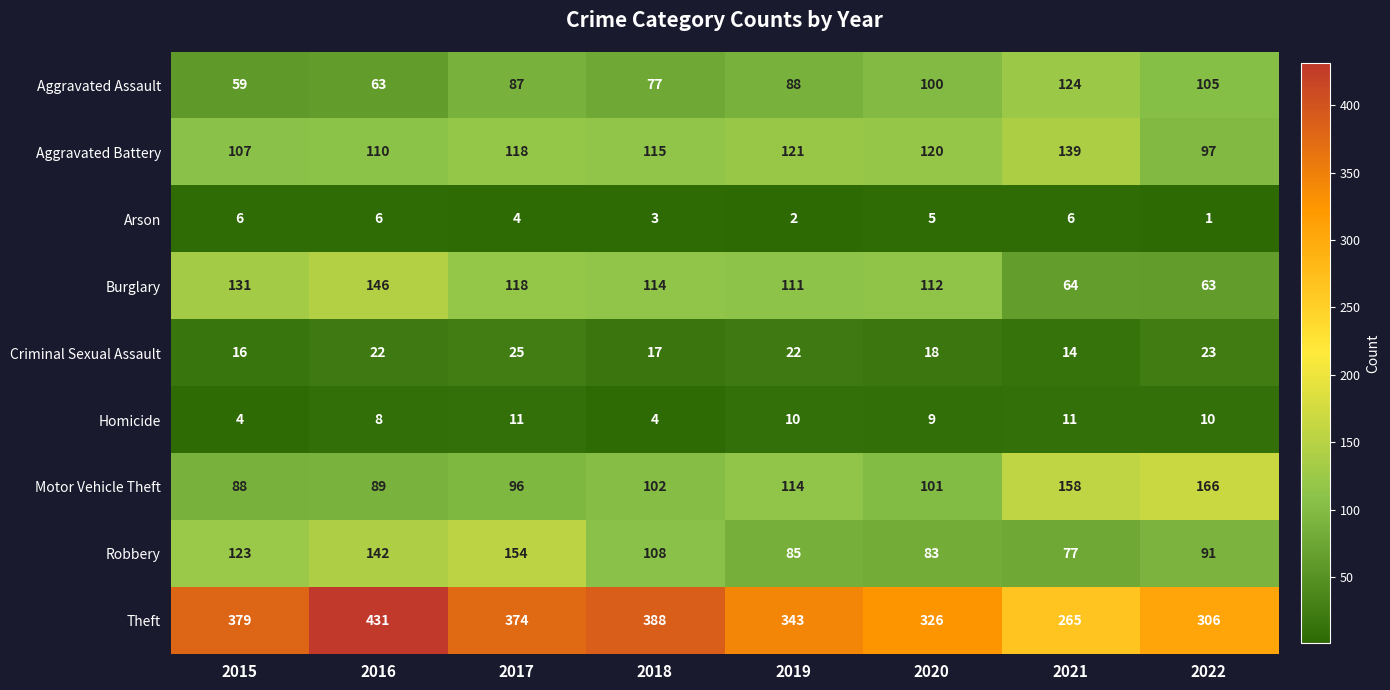

How many data points does each series have?

8